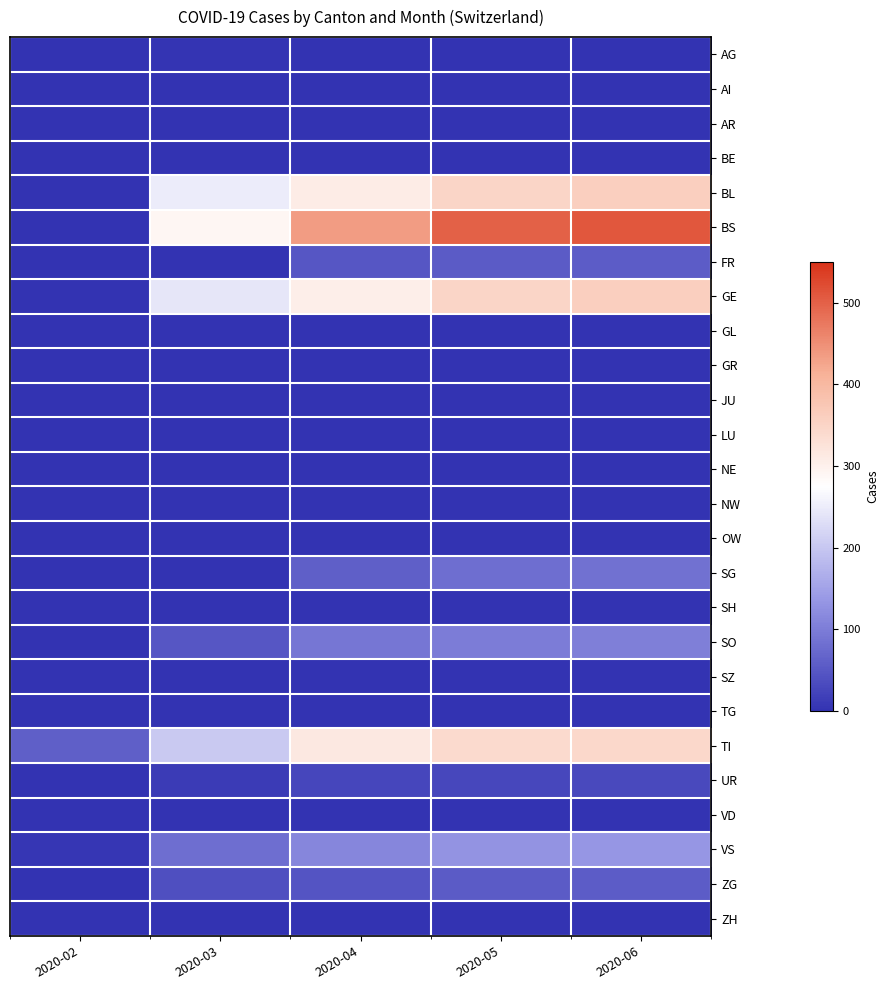

At 2020-02, list the series in order from largest to smallest.

TI, VS, AG, AI, AR, BE, BL, BS, FR, GE, GL, GR, JU, LU, NE, NW, OW, SG, SH, SO, SZ, TG, UR, VD, ZG, ZH